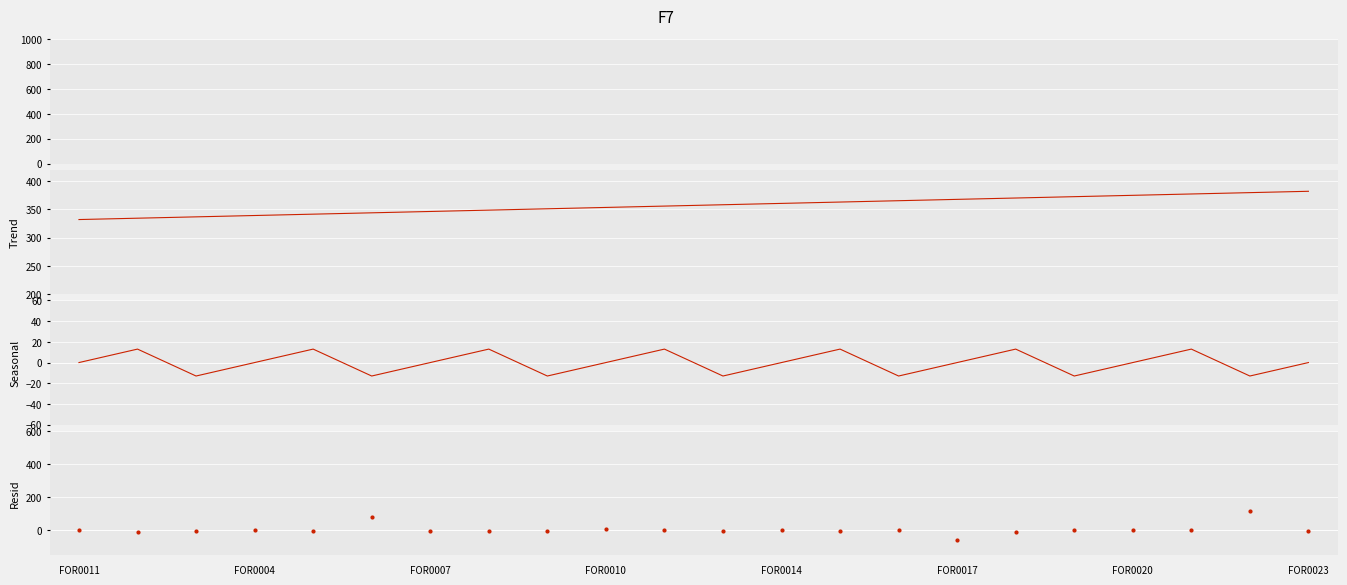

Which series reaches the minimum Y coordinate?

Resid